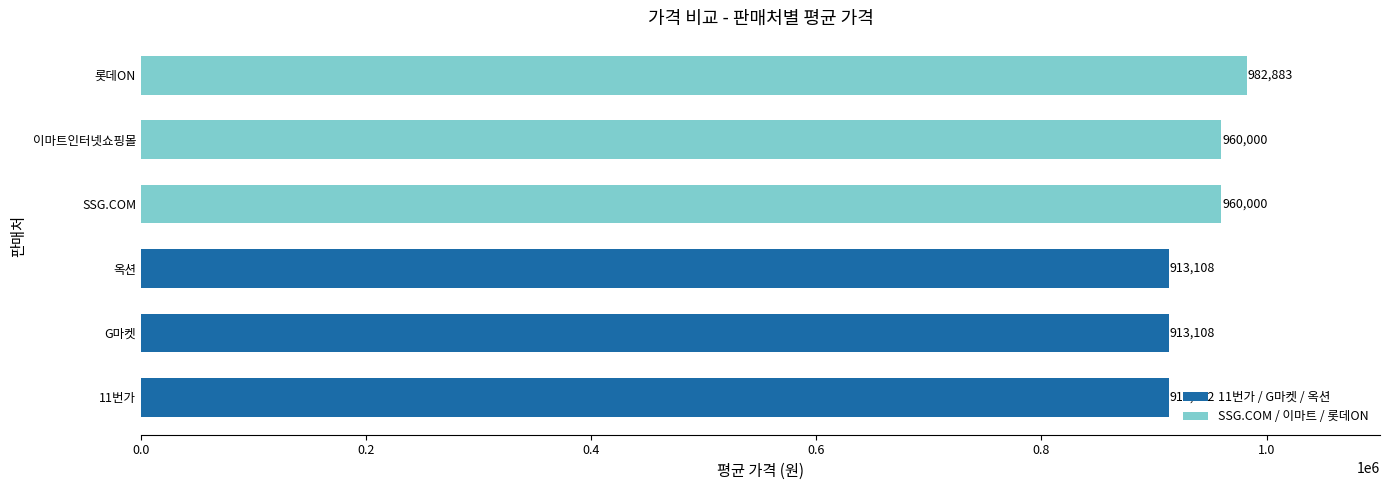

What is the sum of all values?

5642211